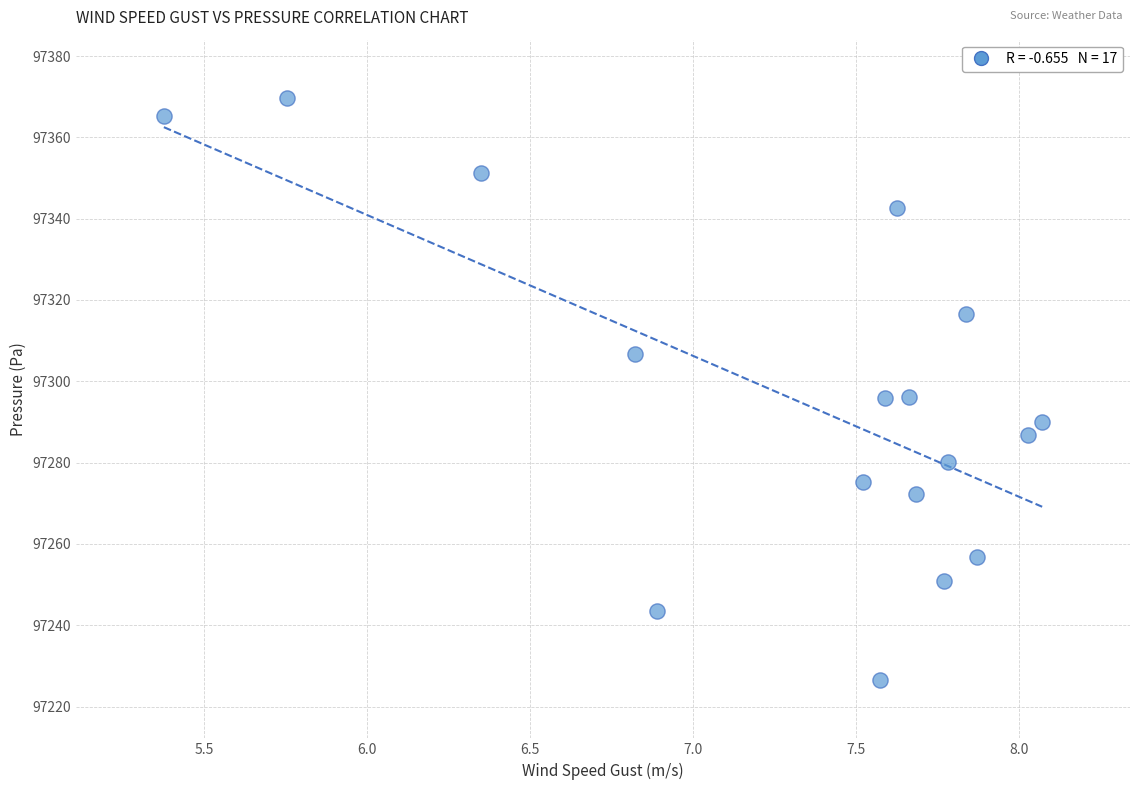

What is the range of X values (max minus min)?

2.7